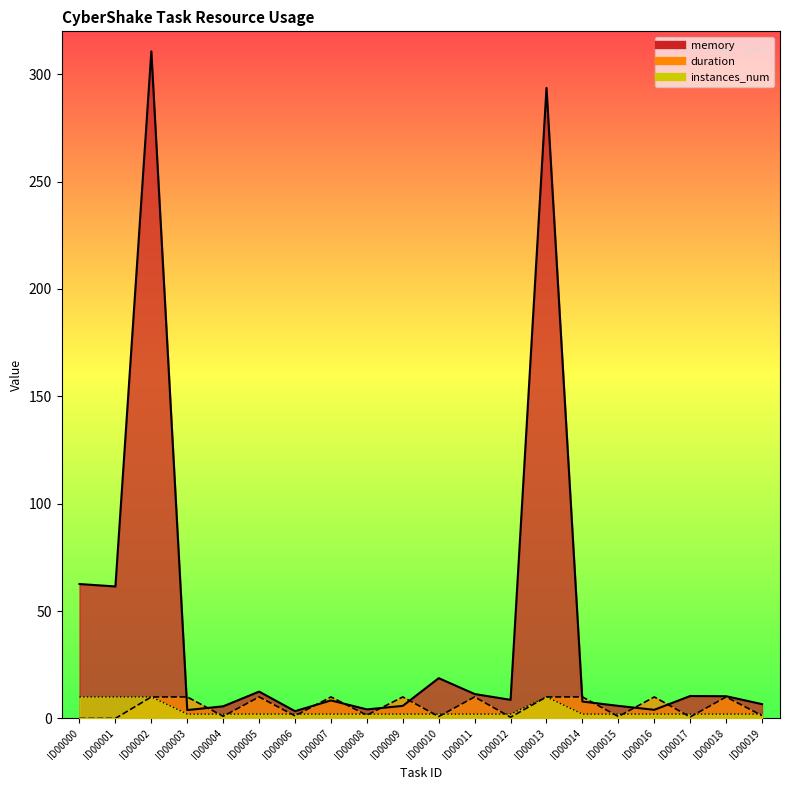

List the labels in order of instances_num value, largest first.

ID00000, ID00001, ID00002, ID00013, ID00003, ID00004, ID00005, ID00006, ID00007, ID00008, ID00009, ID00010, ID00011, ID00012, ID00014, ID00015, ID00016, ID00017, ID00018, ID00019